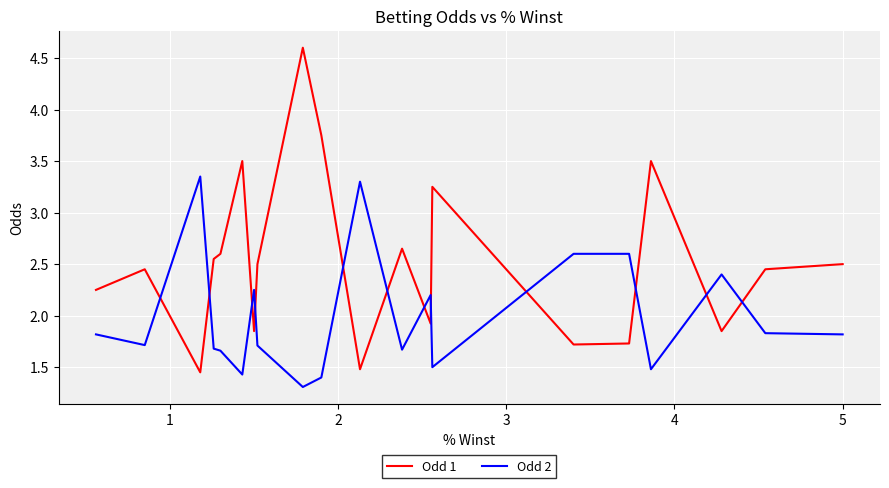

How many times do Odd 2 and Odd 1 cross each other?

12